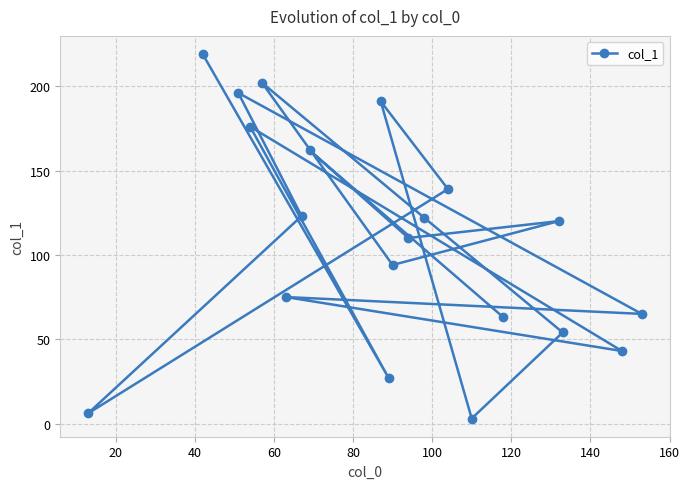

Count the number of data series in this chart.

1